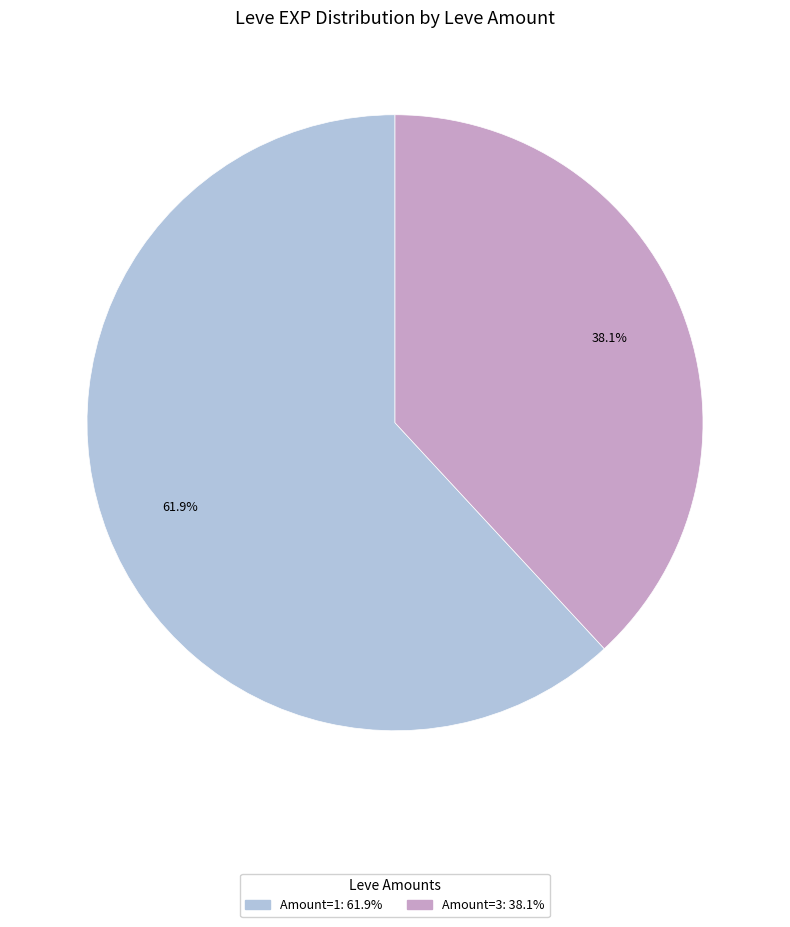

To the nearest percent, what is the difference between the largest and smallest slice percentages?

24%